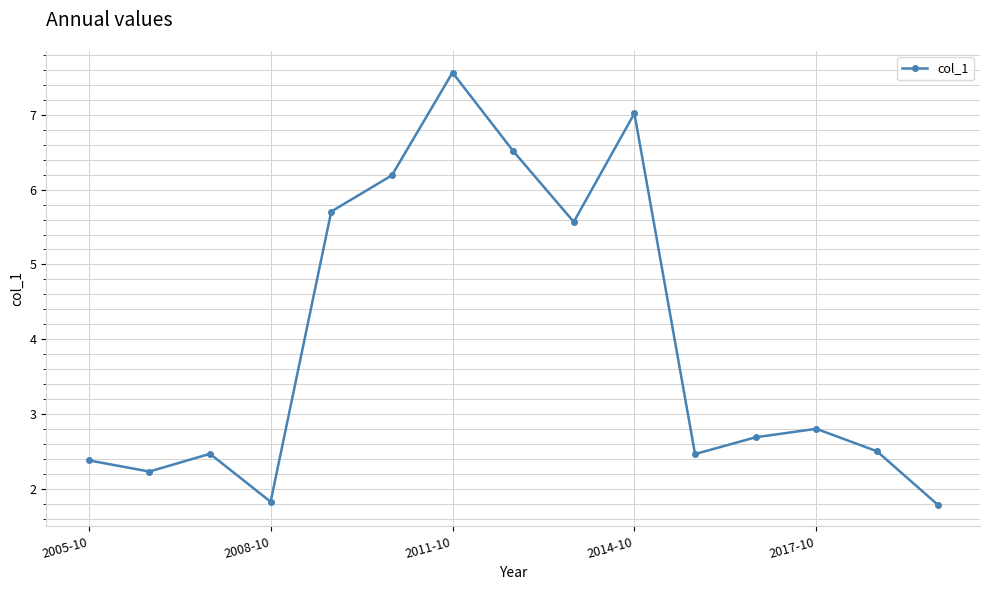

What is the difference between the maximum and minimum values?

5.8